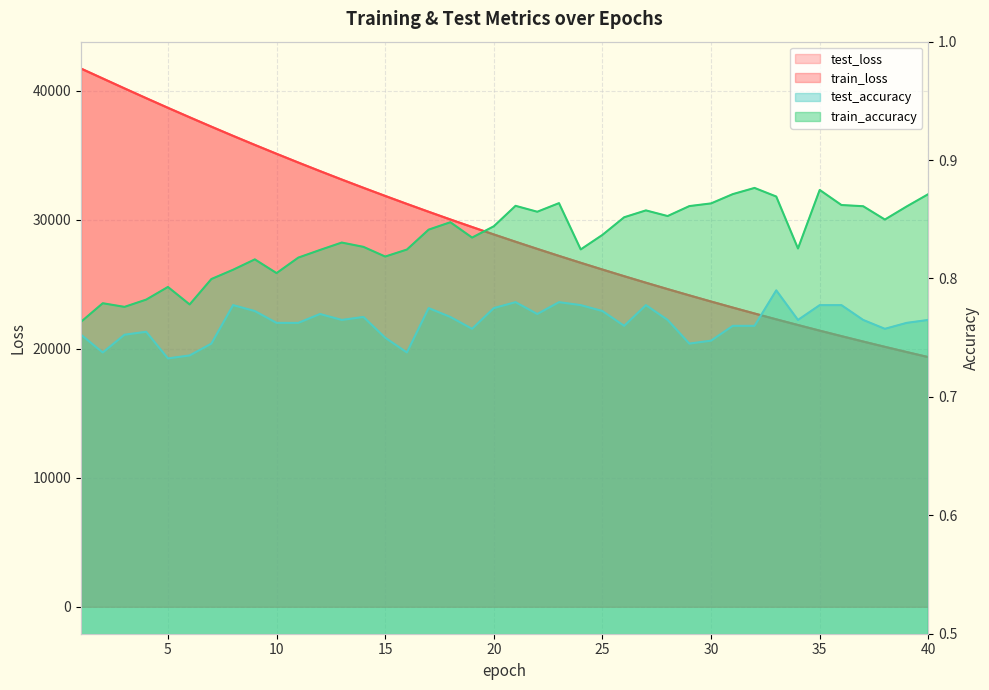

What is the value of the test_loss point at the 4th from the left?

39424.1